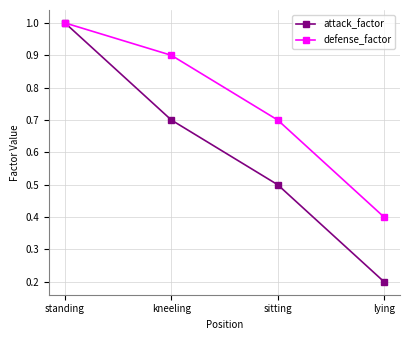

Rank the series by their average value, from lowest to highest.

attack_factor, defense_factor